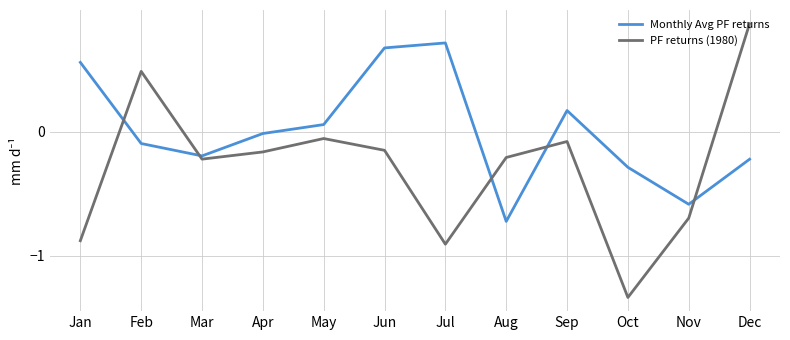

List the series in order of their overall mean, highest first.

Monthly Avg PF returns, PF returns (1980)